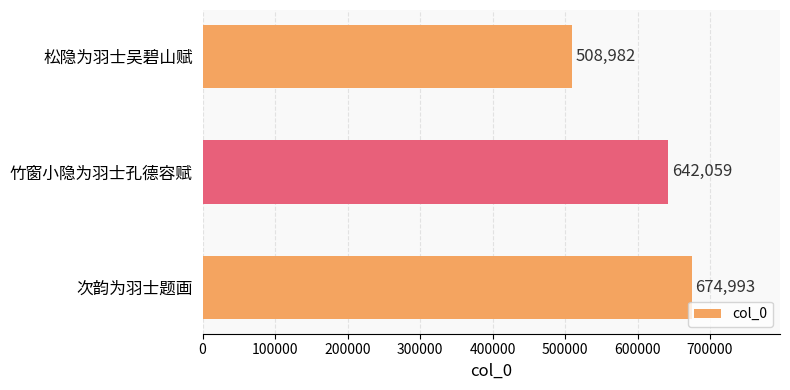

List the labels in order of value, largest first.

次韵为羽士题画, 竹窗小隐为羽士孔德容赋, 松隐为羽士吴碧山赋